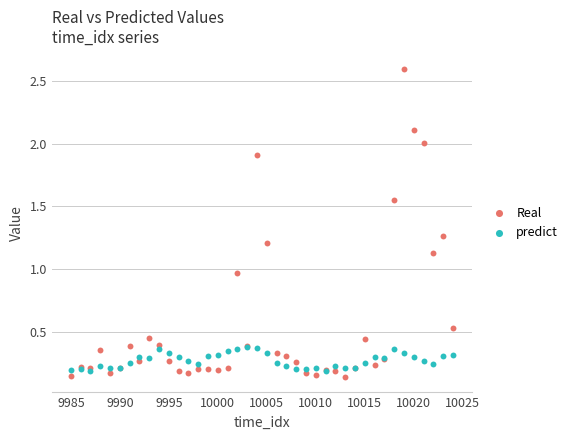

What are all the series names shown in the legend?

Real, predict